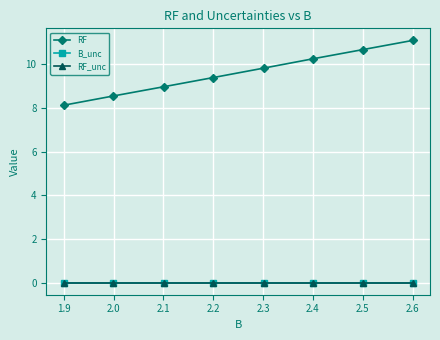

True or false: RF has more than 2 interior local peaks.

False